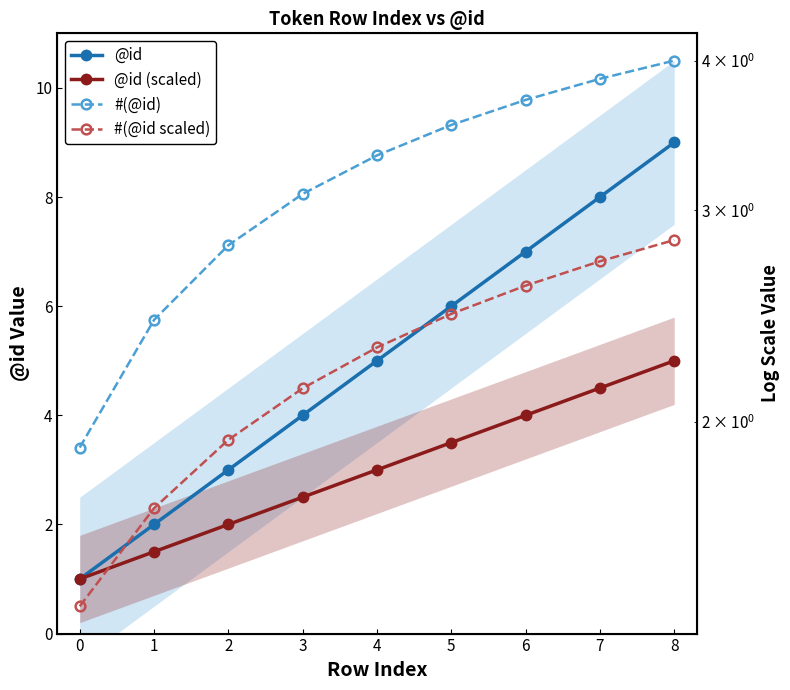

Is the value of @id (scaled) at 2 greater than the value of @id at 6?

No